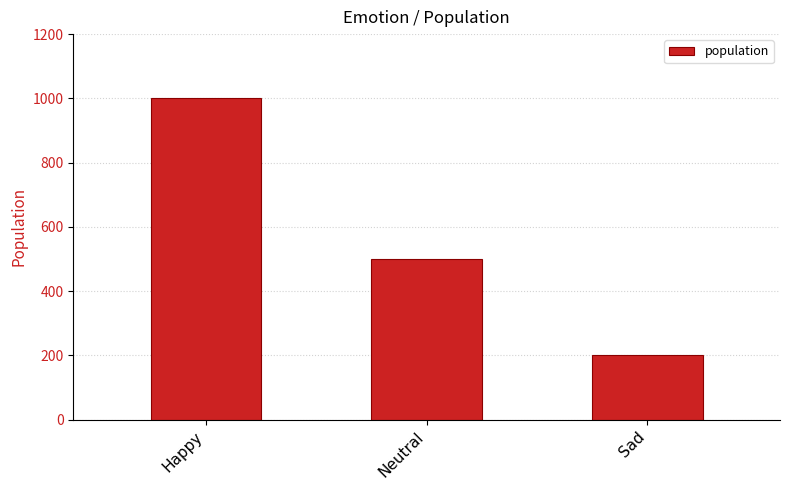

True or false: the data shows 500 at Neutral.

True